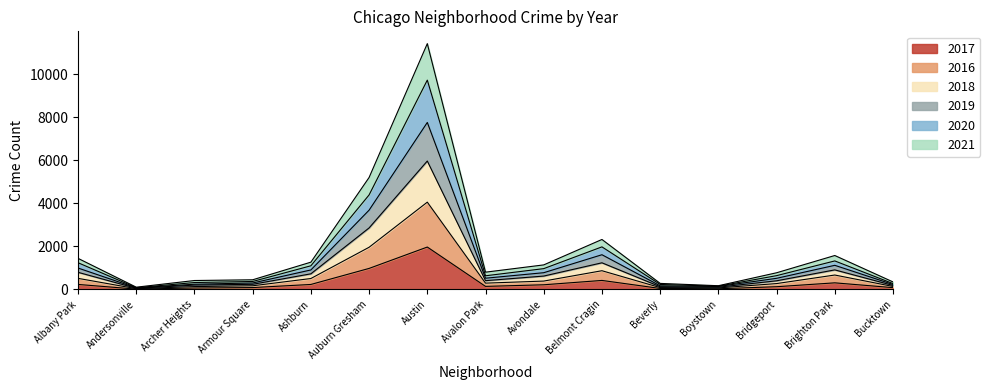

True or false: 2017 and 2020 intersect in this chart.

False